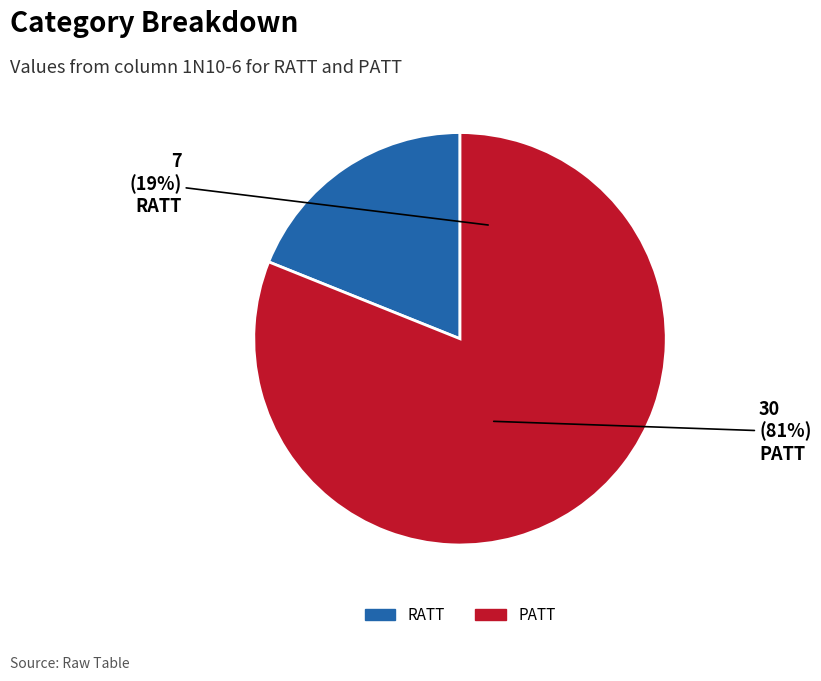

Is it true that RATT is 33% of the pie?

False